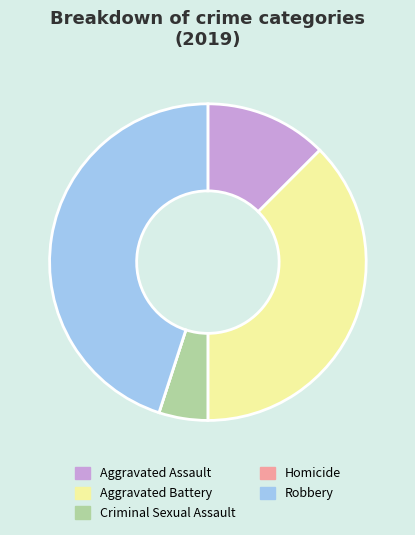

The Aggravated Battery slice represents 38% of the pie. True or false?

True